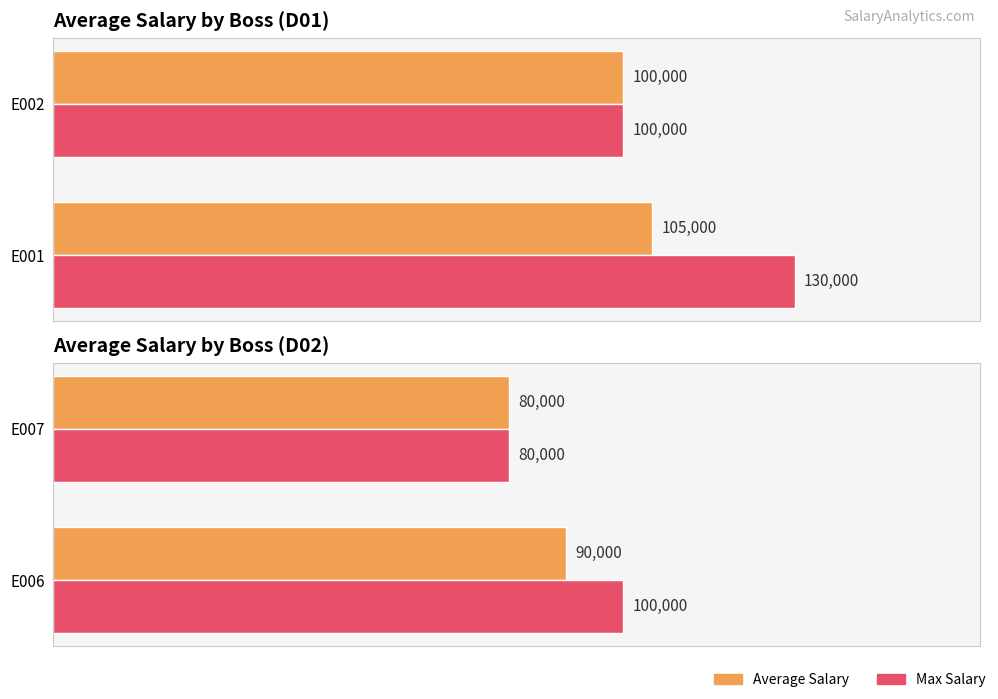

What are all the series names shown in the legend?

Average Salary, Max Salary